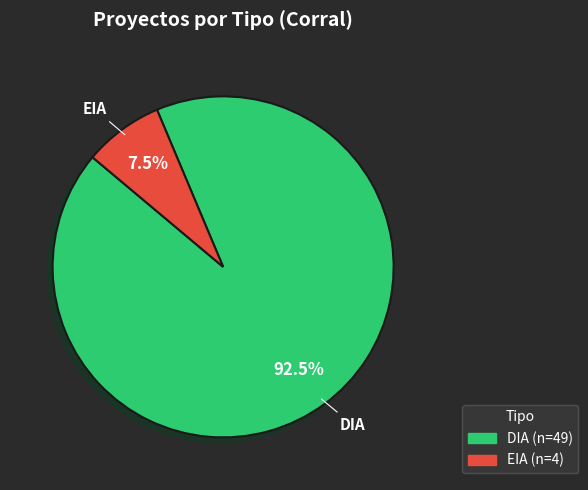

Which has a higher value, DIA or EIA?

DIA